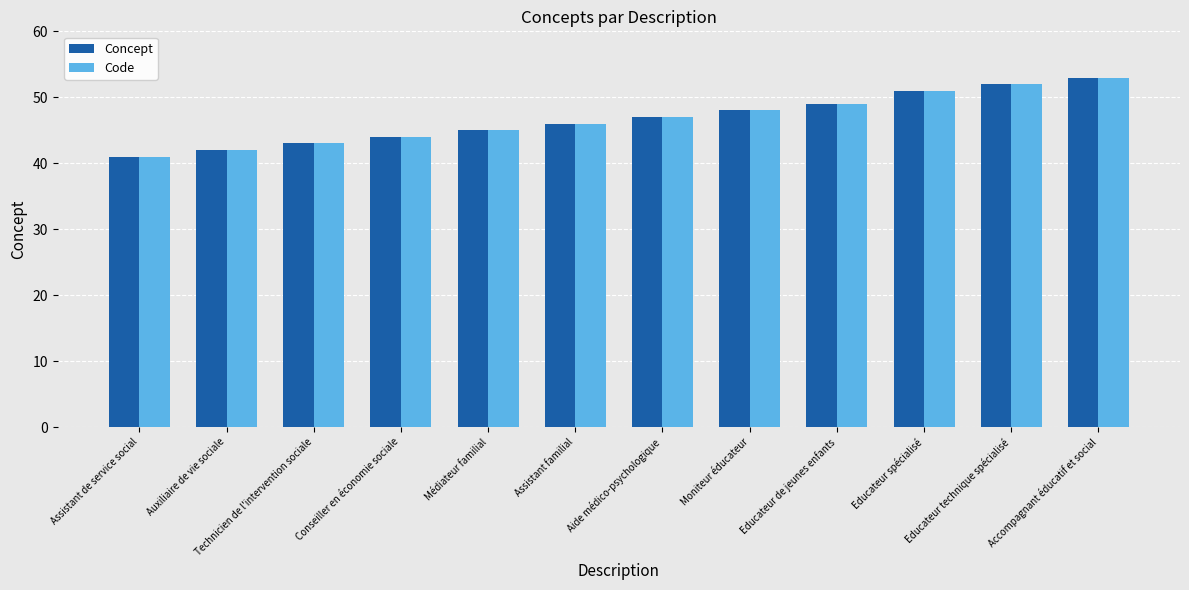

True or false: Code has a value of 24 at Médiateur familial.

False